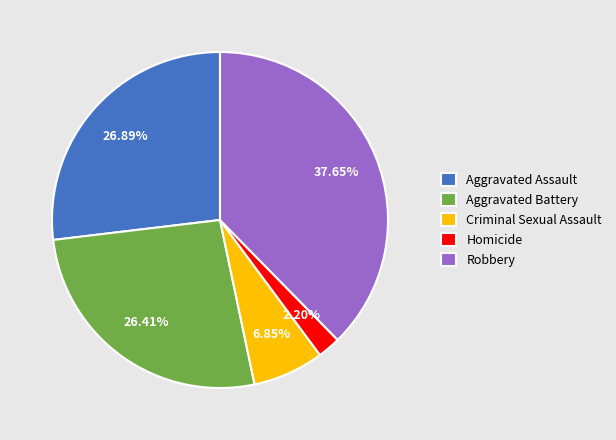

What is the ratio of the value at Aggravated Assault to the value at Aggravated Battery?

1.0